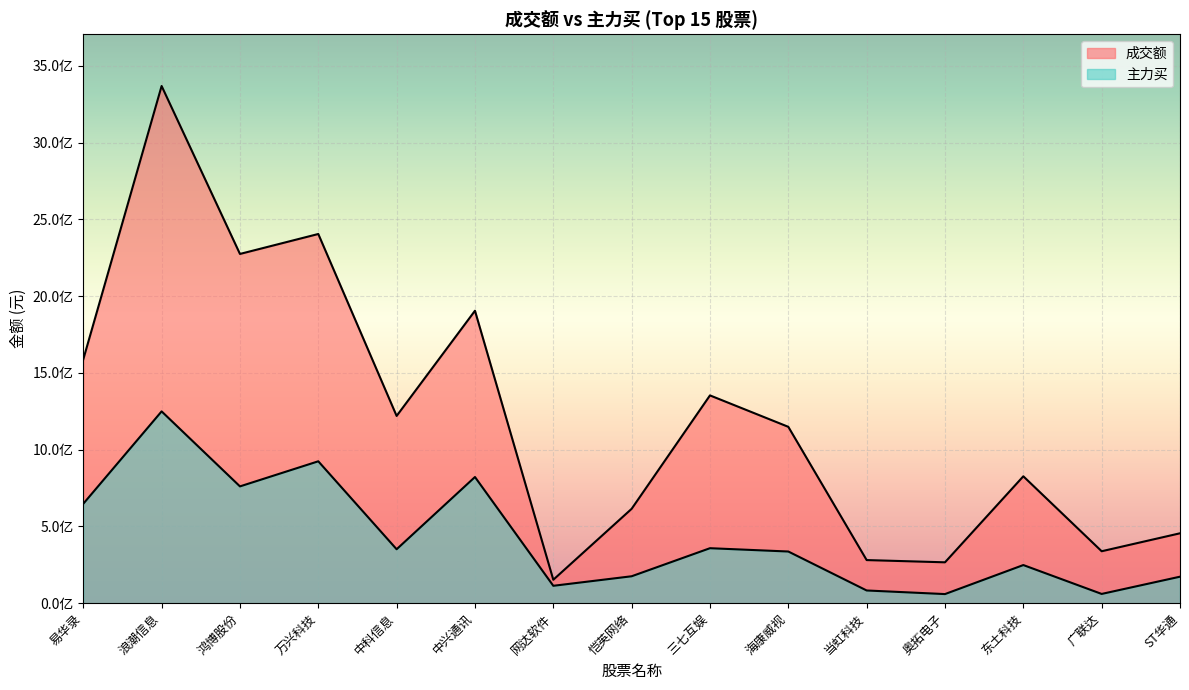

Rank the series by their maximum value, from lowest to highest.

主力买, 成交额